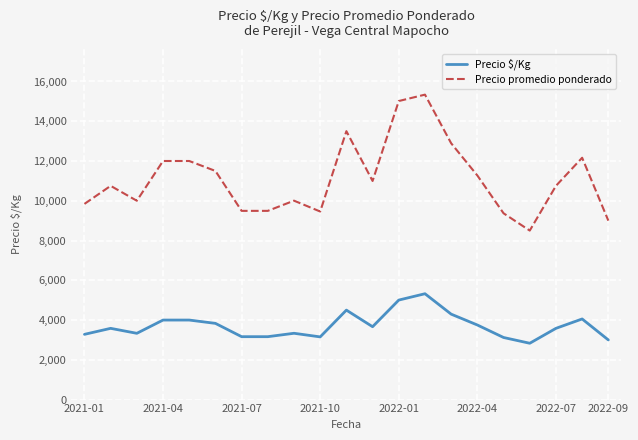

What is the maximum value for Precio $/Kg?

5324